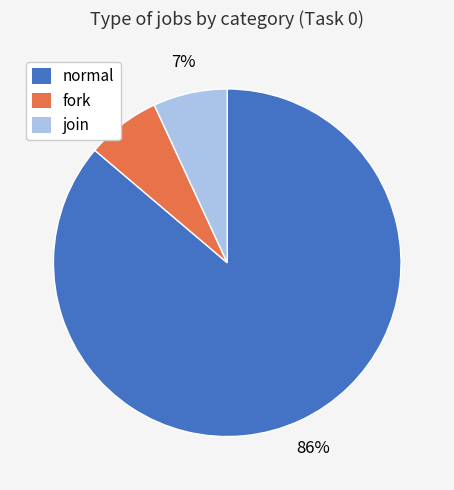

Which category has the biggest portion of the pie?

normal